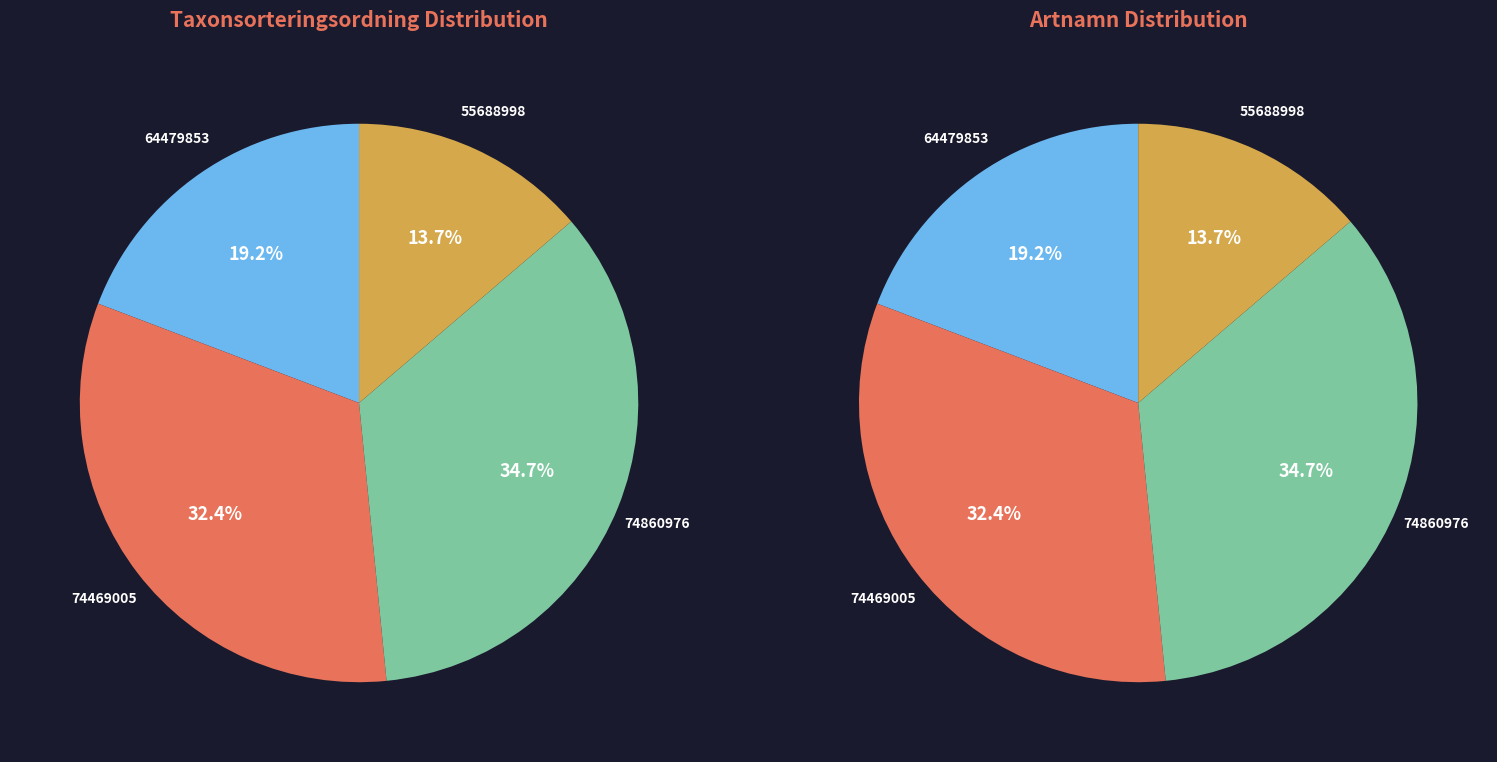

What is the ratio of the value at Grå blåbärsfältmätare (55688998) to the value at Knärot (74469005)?

0.4